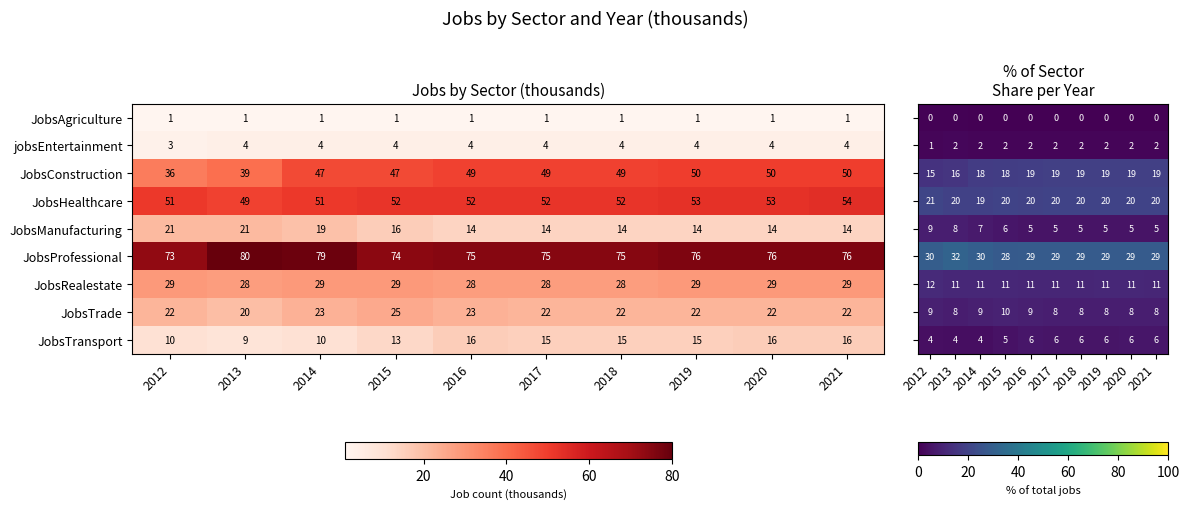

How many JobsHealthcare values are between 51 and 53?

8